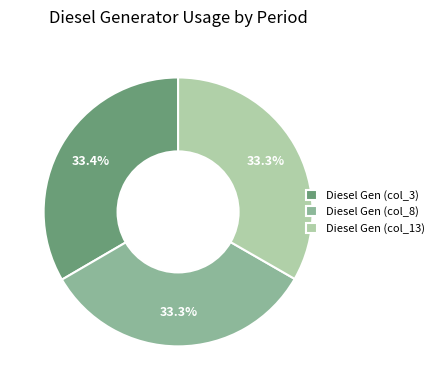

What is the ratio of the value at Diesel Gen (col_13) to the value at Diesel Gen (col_8)?

1.0